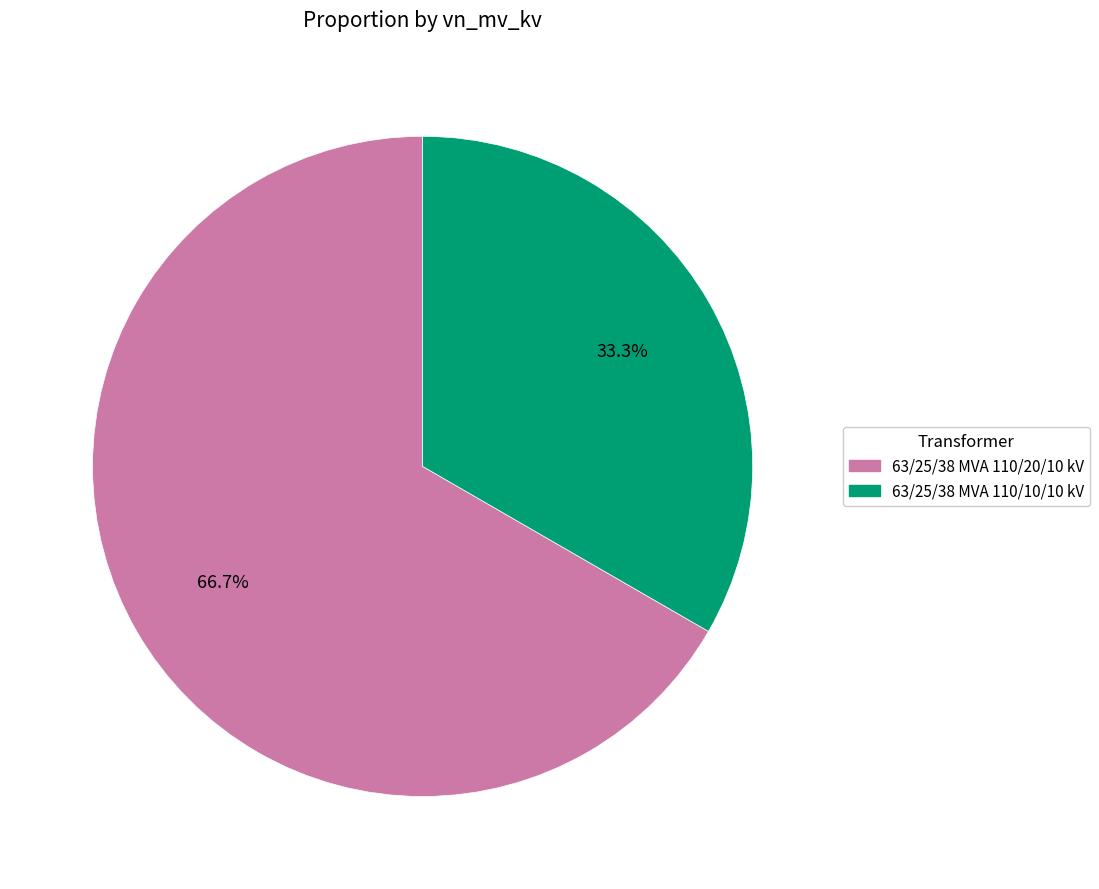

Is there a majority slice in this chart?

Yes